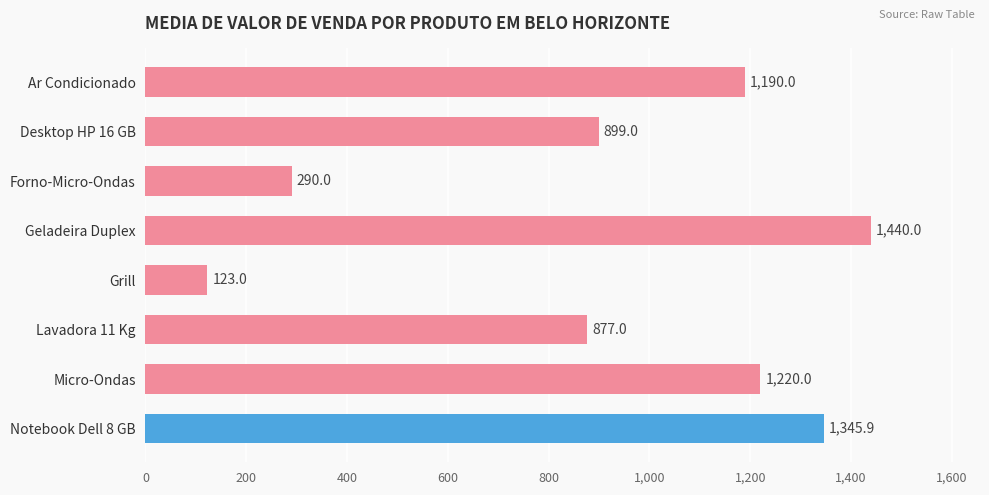

How many series are shown in this chart?

1